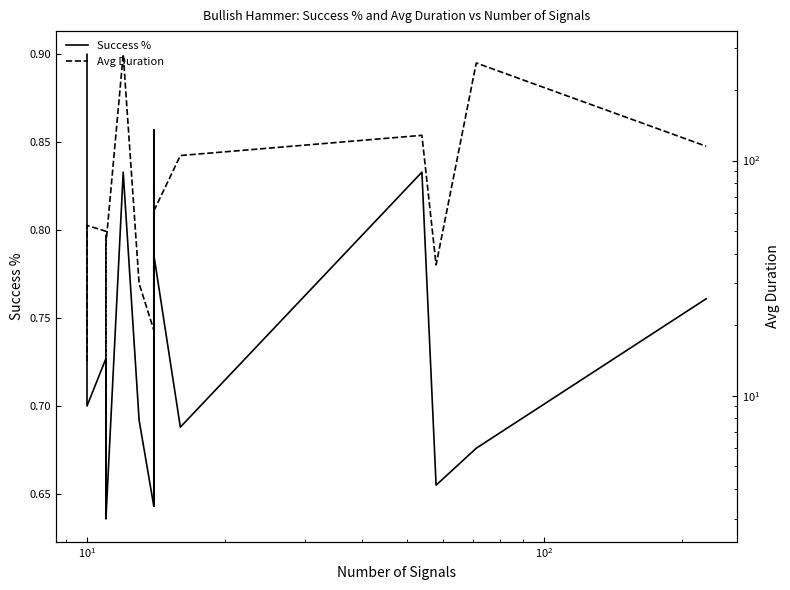

What is the difference between the highest and lowest values at $\mathdefault{10^{1}}$?

49.3